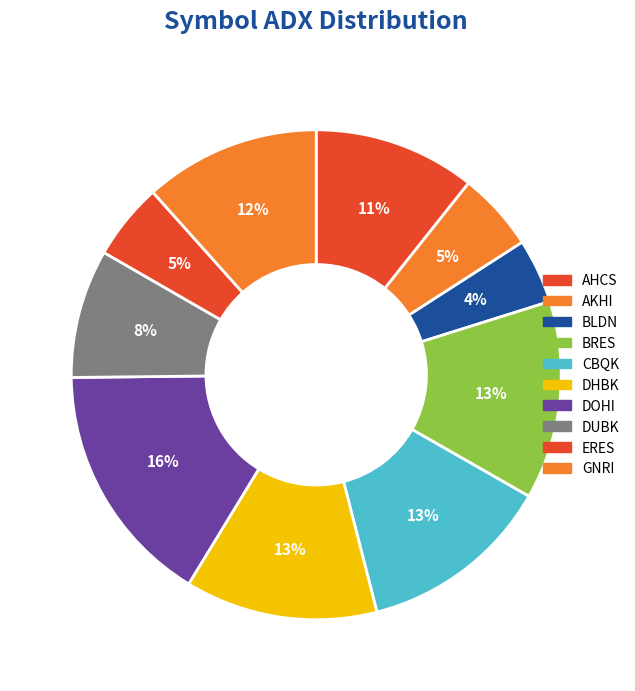

Which category has the smallest portion of the pie?

BLDN